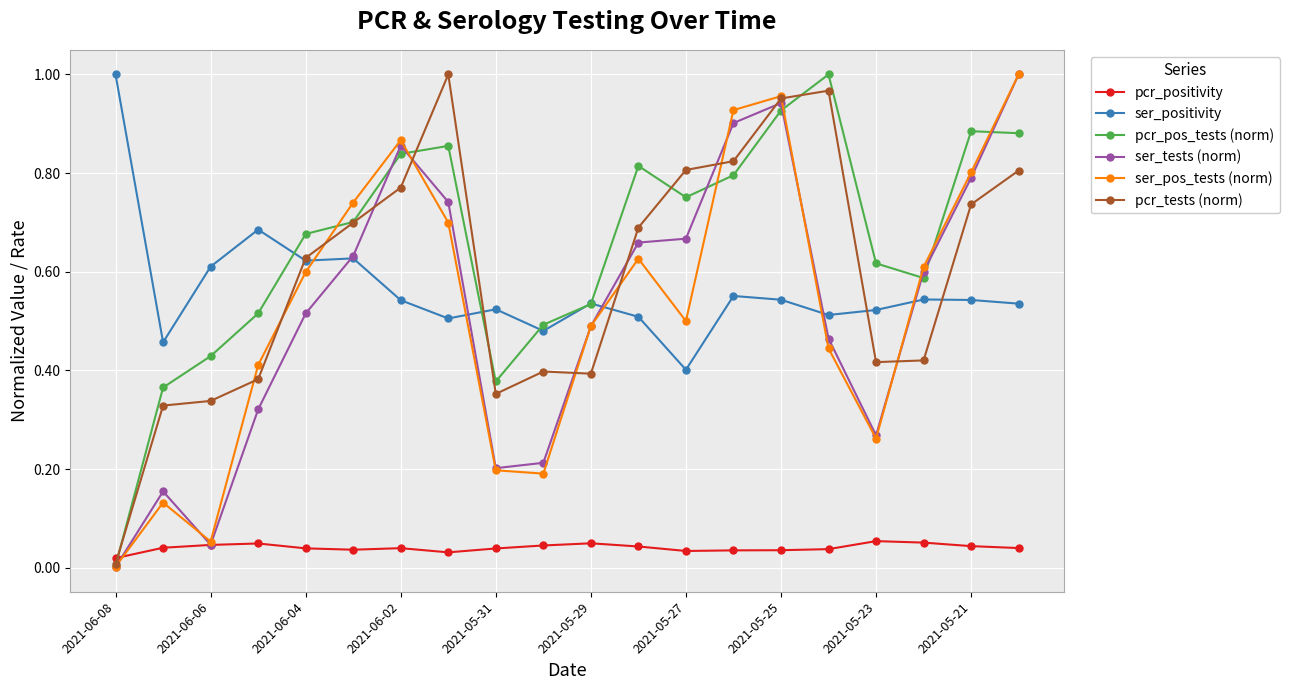

Which series has the largest total across all categories?

pcr_pos_tests (norm)